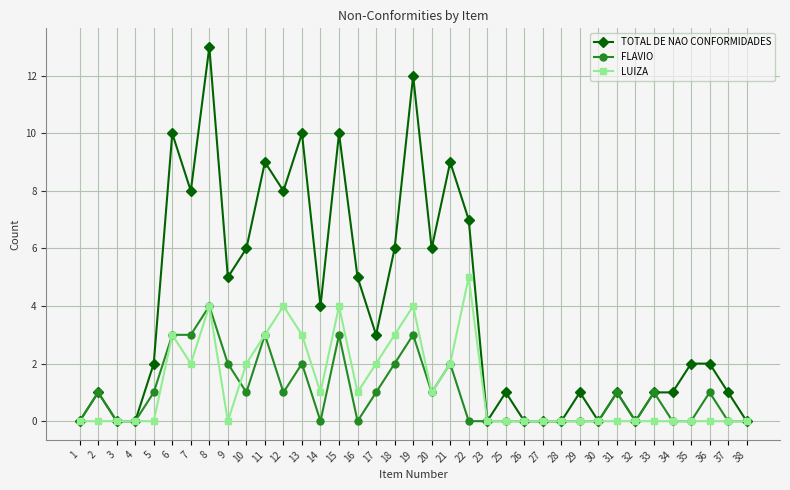

Rank the series by their maximum value, from lowest to highest.

FLAVIO, LUIZA, TOTAL DE NAO CONFORMIDADES